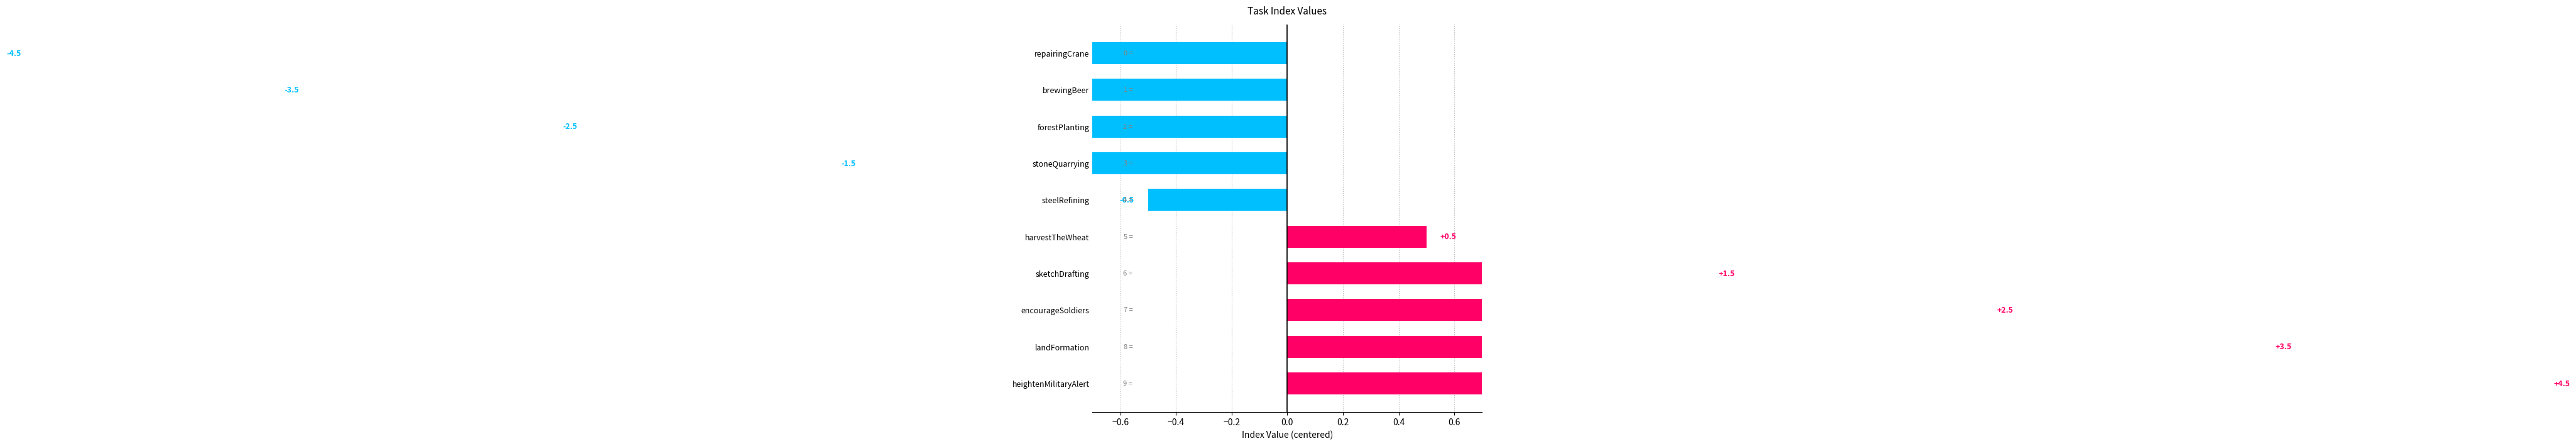

The chart shows a value of 4.4 at encourageSoldiers. True or false?

False